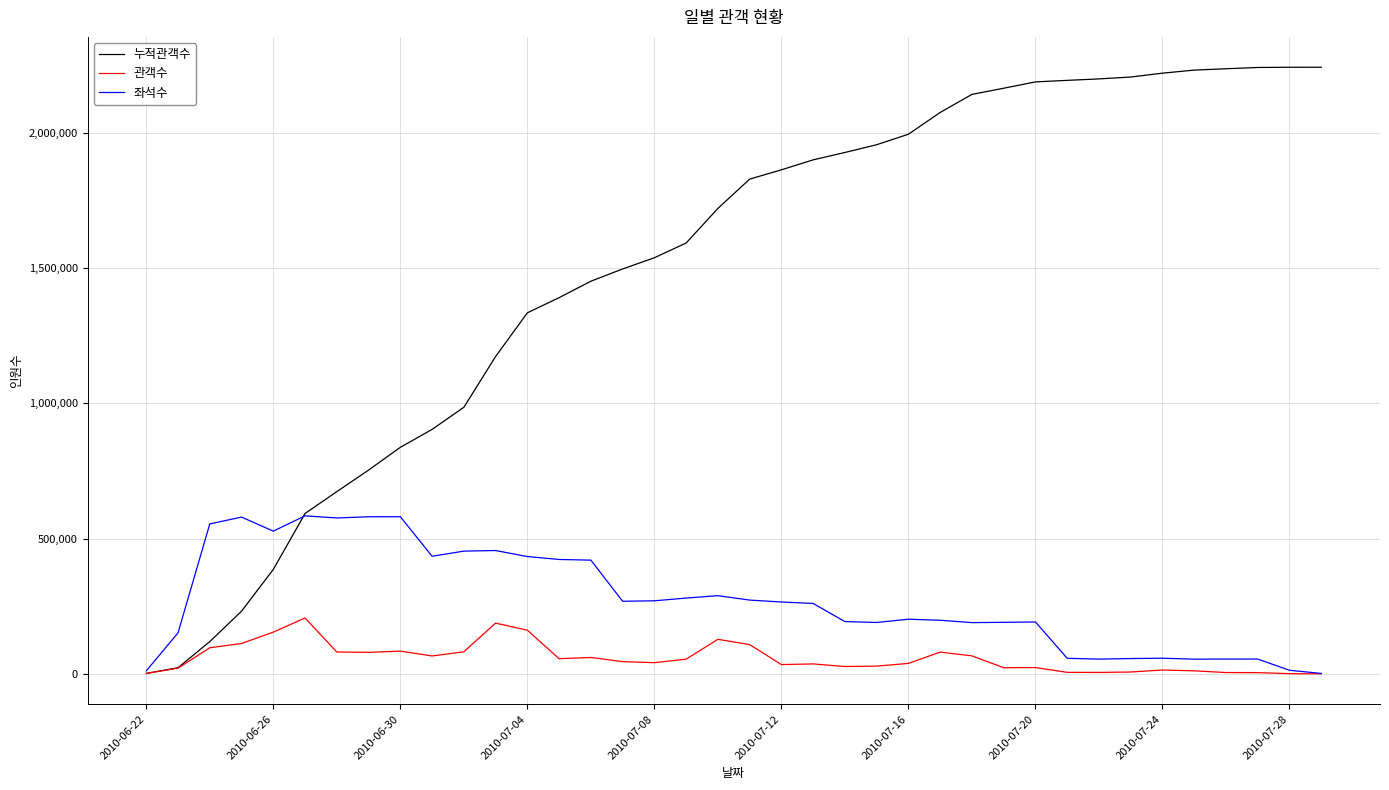

True or false: 좌석수 has more than 2 points higher than both neighbors.

True